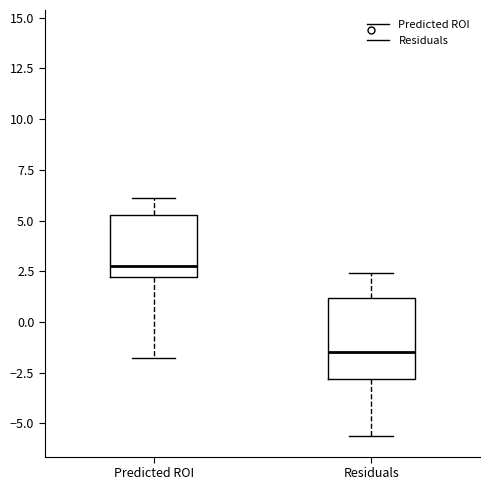

Which box's median line is the lowest?

Residuals